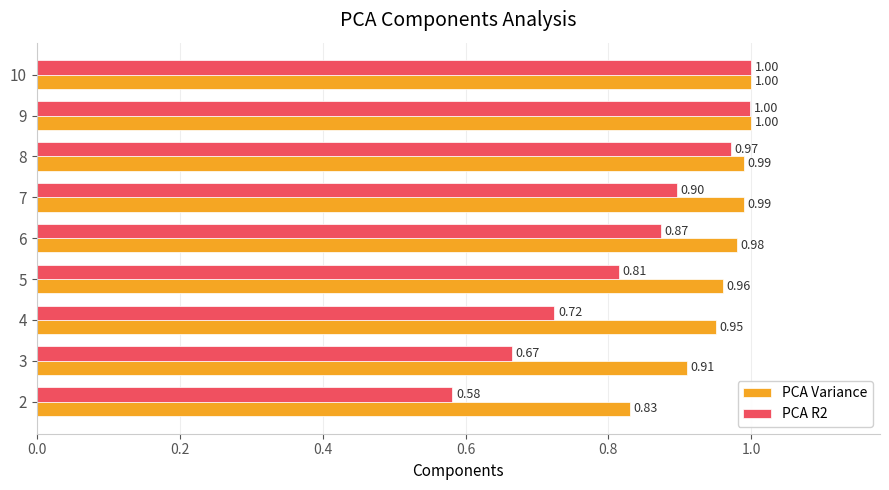

Which series has the largest total across all categories?

PCA Variance